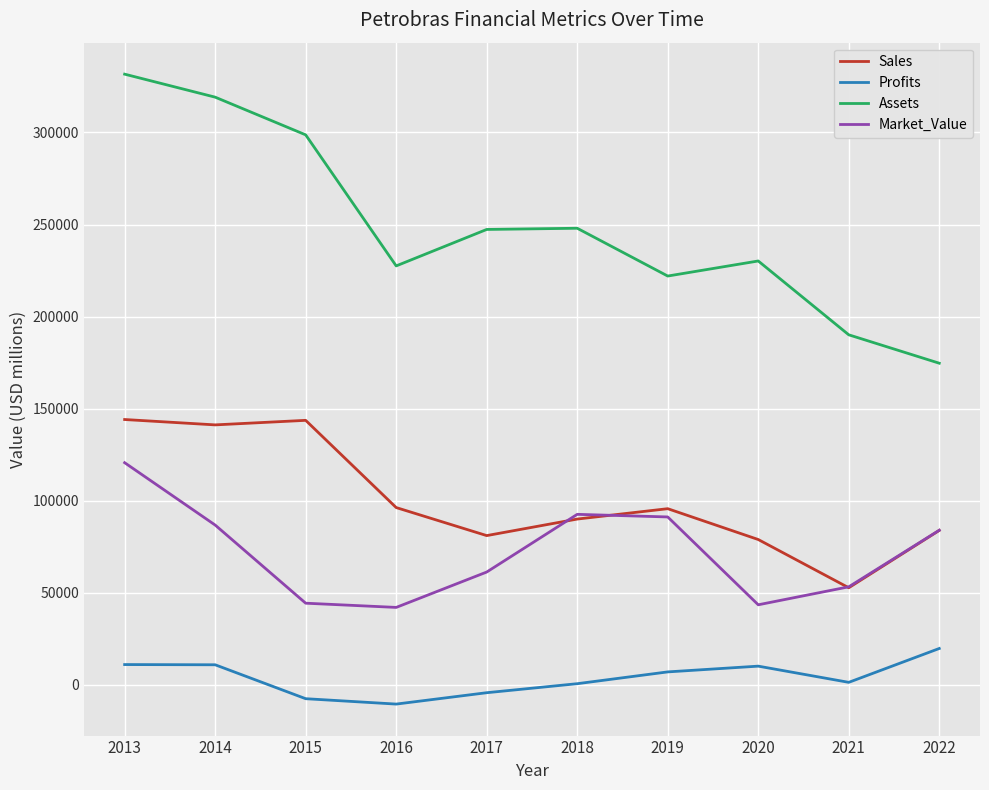

At which category does the chart reach its peak across all series?

2013